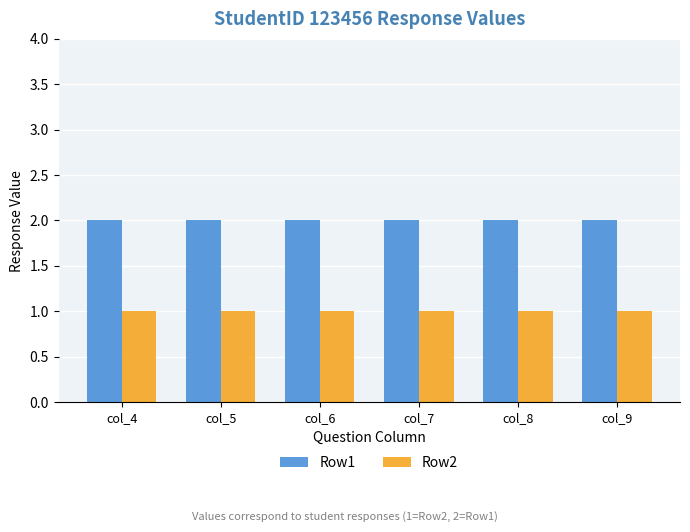

The value of Row1 at col_9 is 2. True or false?

True